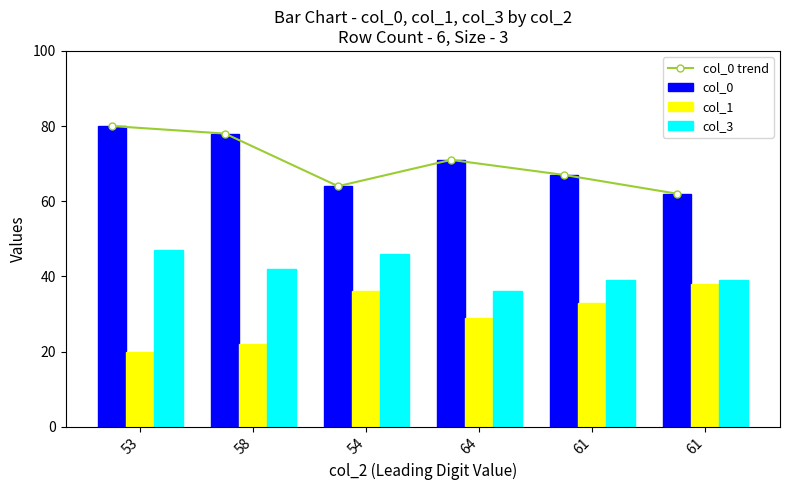

How many data points in col_1 are less than 33?

3